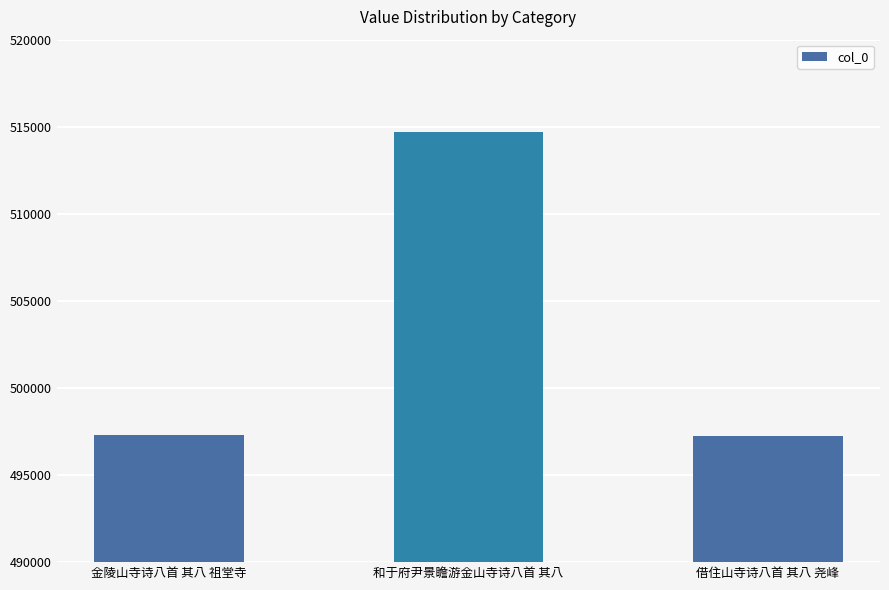

What is the difference between the values at 和于府尹景瞻游金山寺诗八首 其八 and 借住山寺诗八首 其八 尧峰?

17470